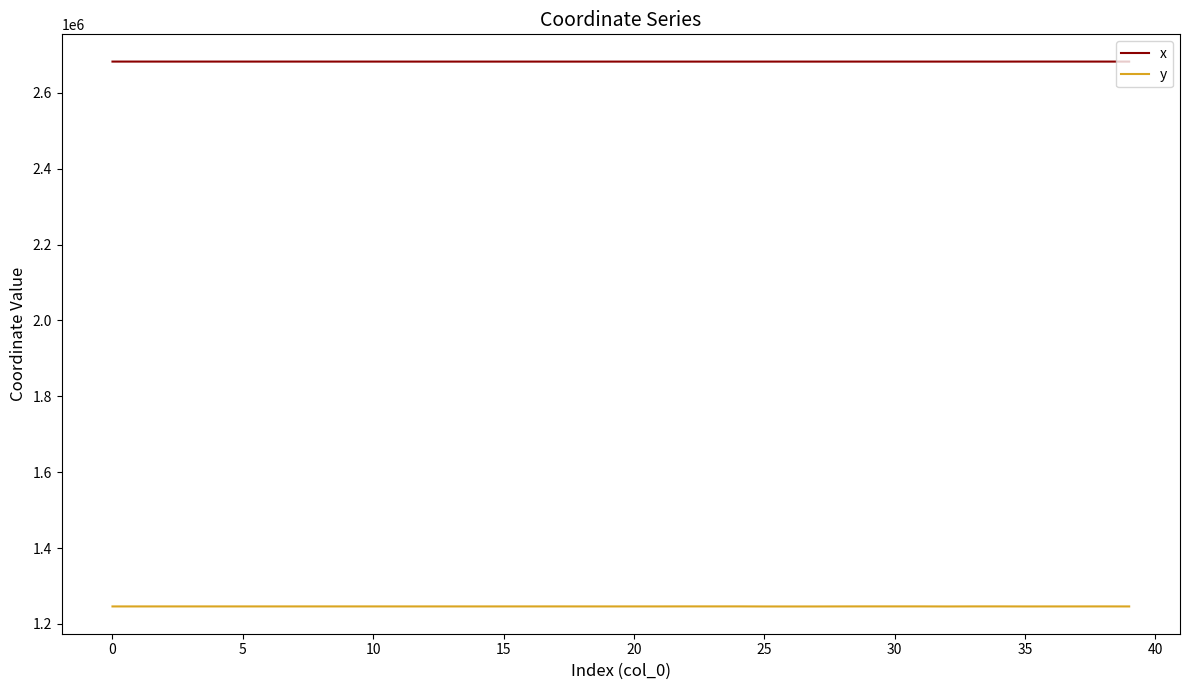

What is the maximum value shown in the chart?

2682659.6